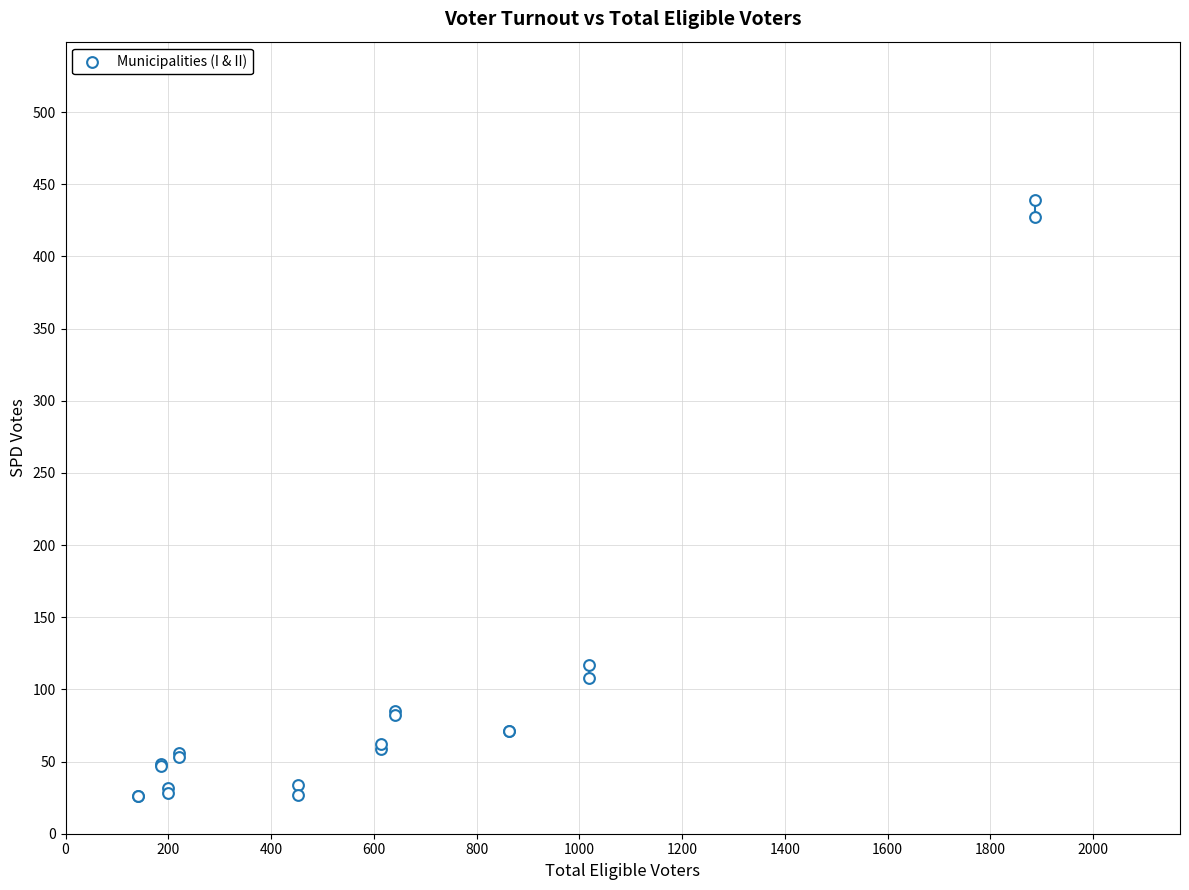

What Y value in the scatter plot is closest to 232?

117